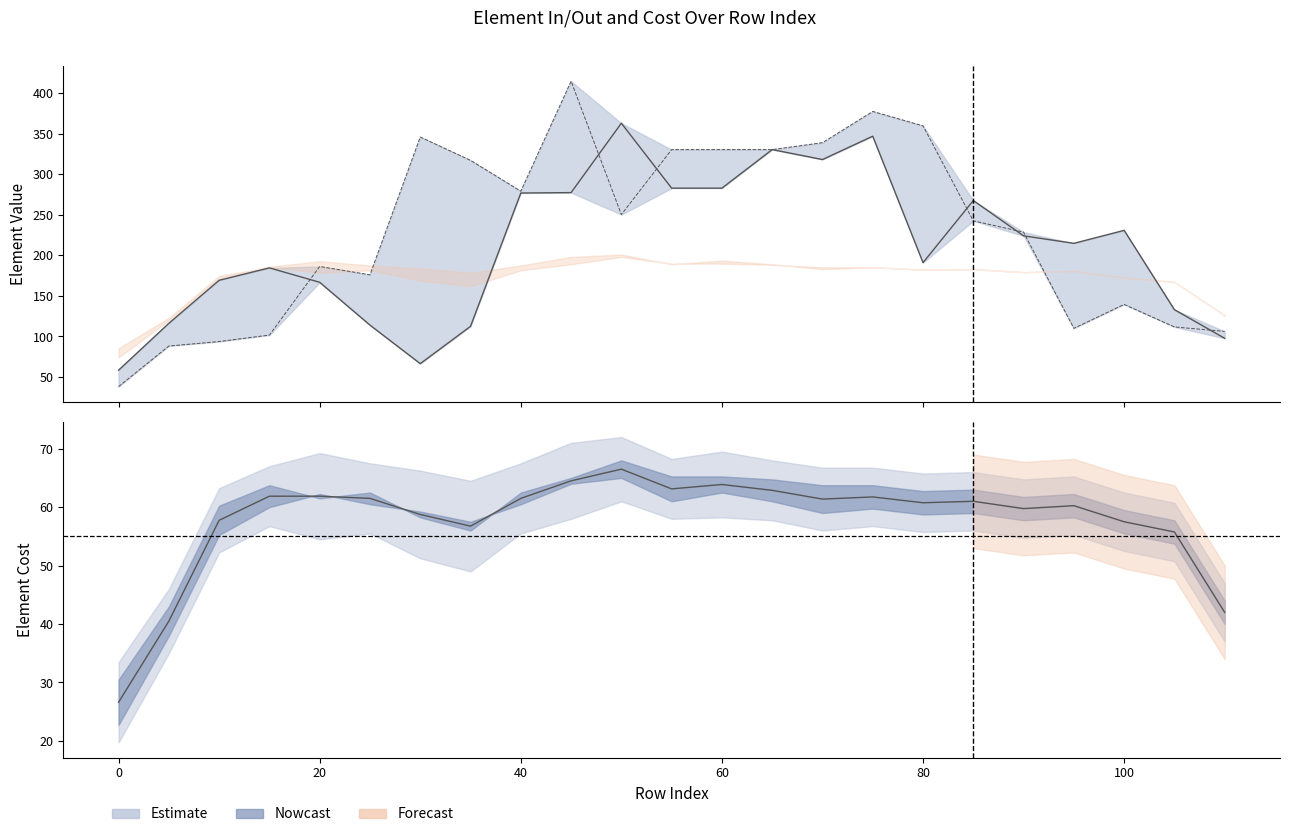

Does the chart have visible grid lines?

No